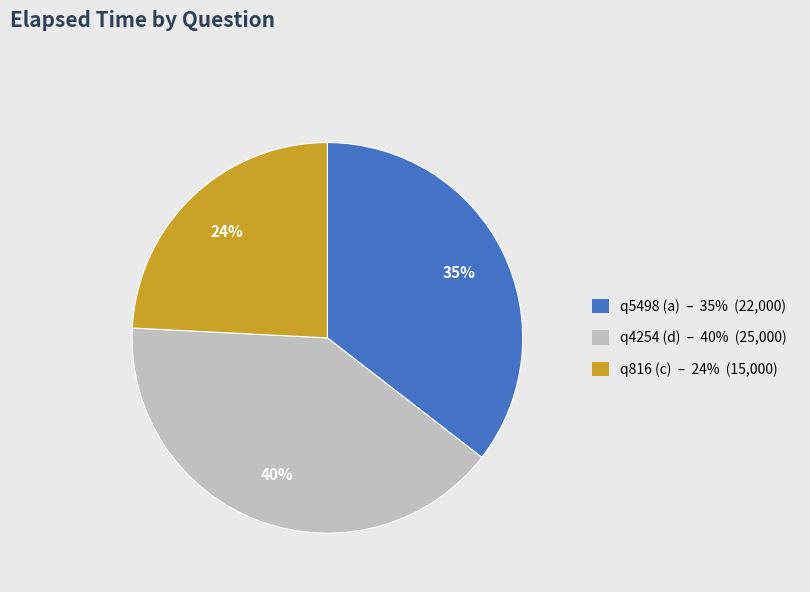

To the nearest percent, what is the average slice percentage?

33%